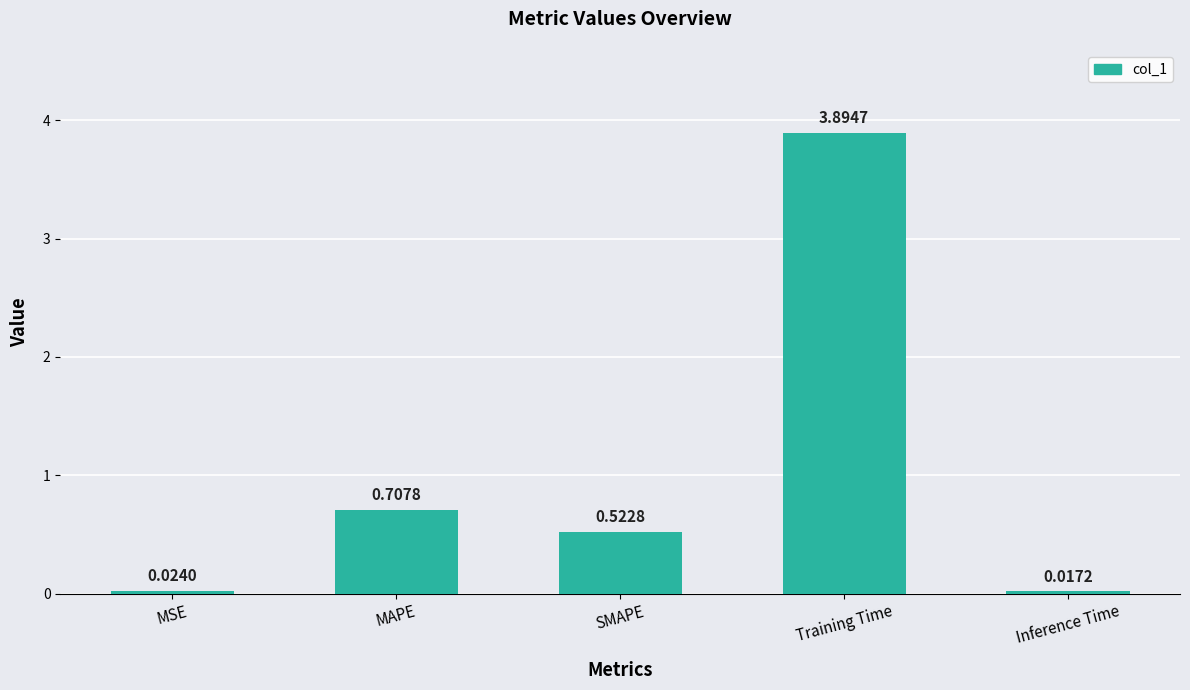

Which has a higher value, Training Time or Inference Time?

Training Time